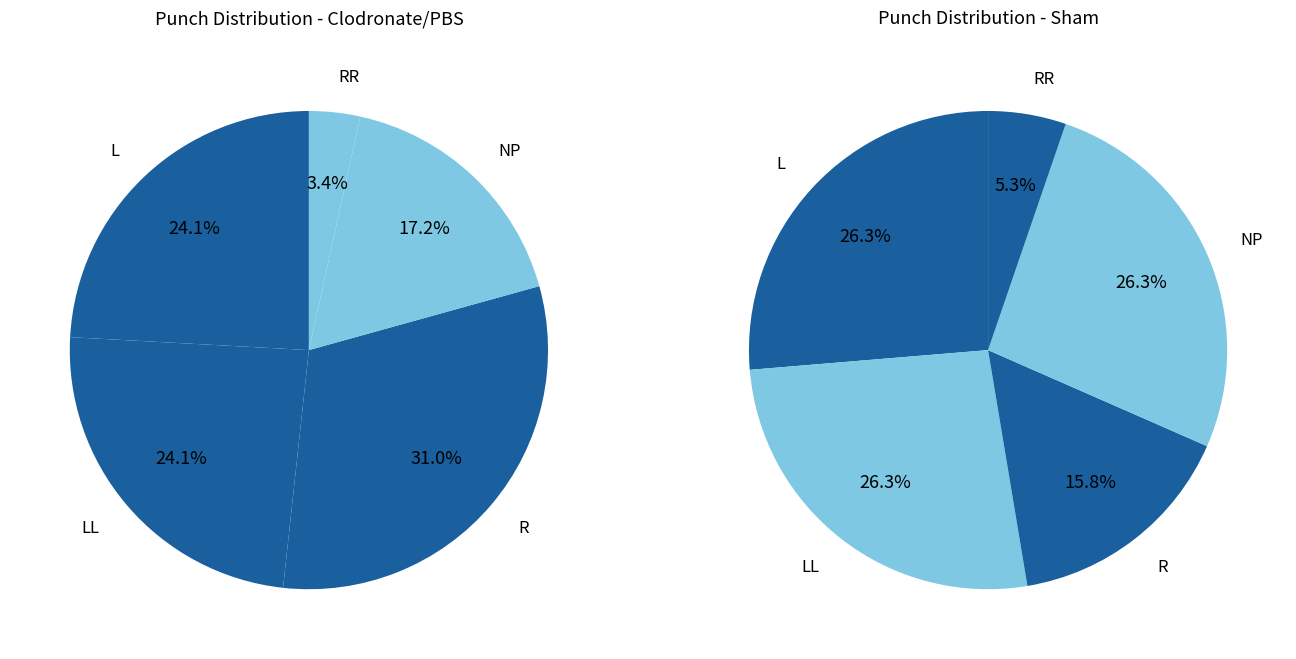

Which category has the smallest portion of the pie?

RR